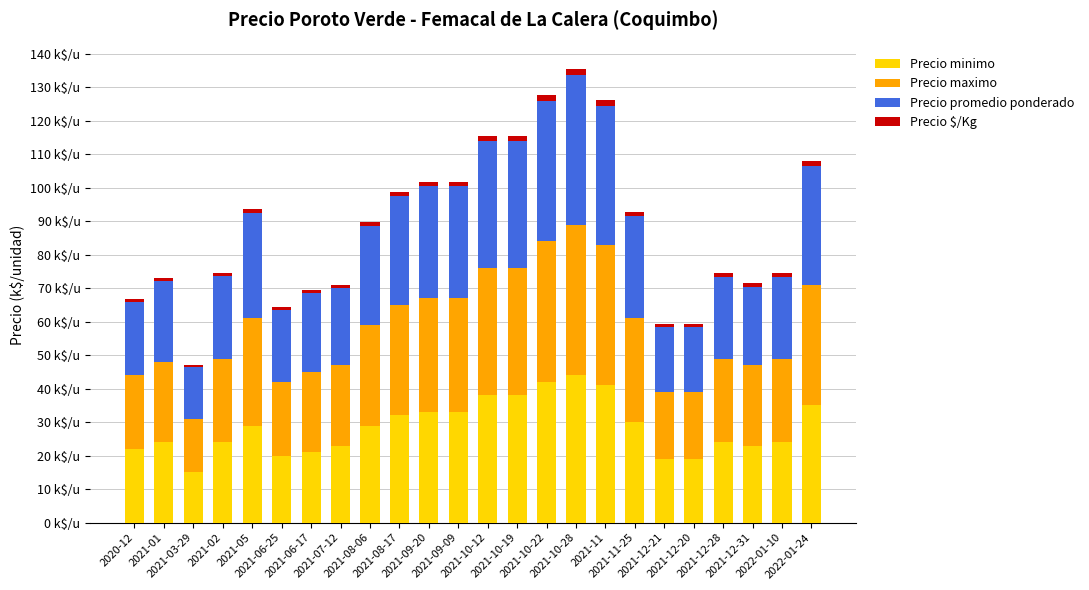

At which label does Precio minimo reach its minimum?

2021-03-29